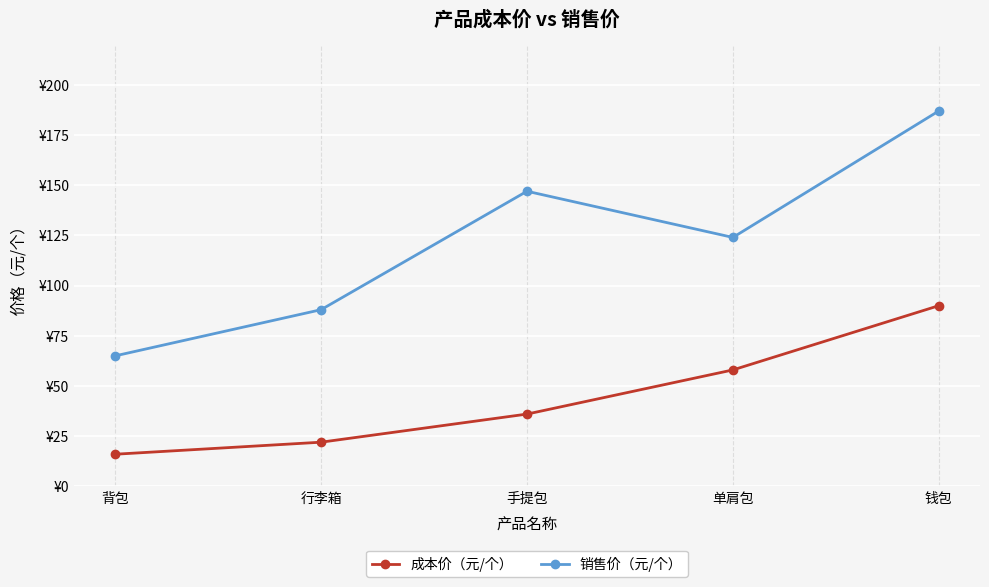

Which series has the widest spread of values?

销售价（元/个）